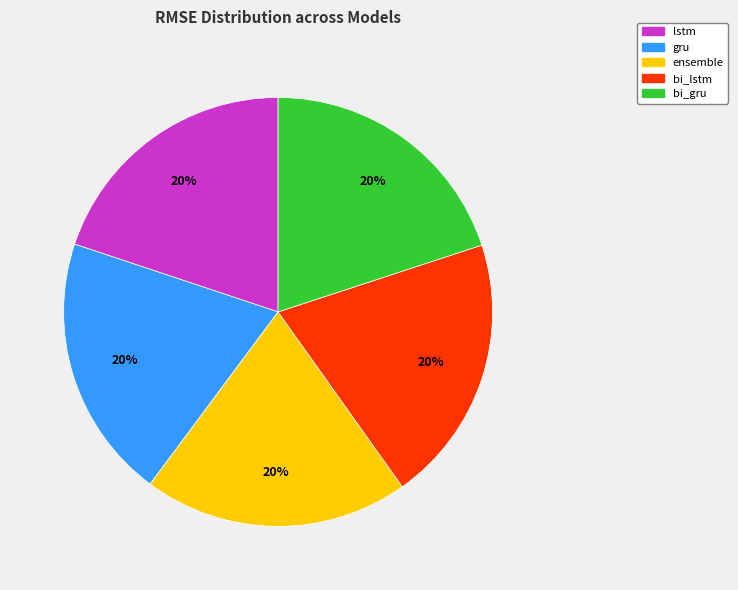

Is the sum of bi_gru and ensemble greater than half?

No